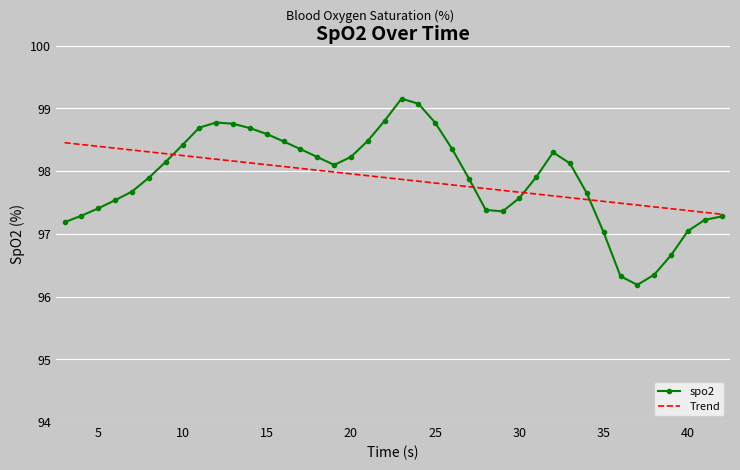

List the series in order of their peak value, lowest first.

Trend, spo2